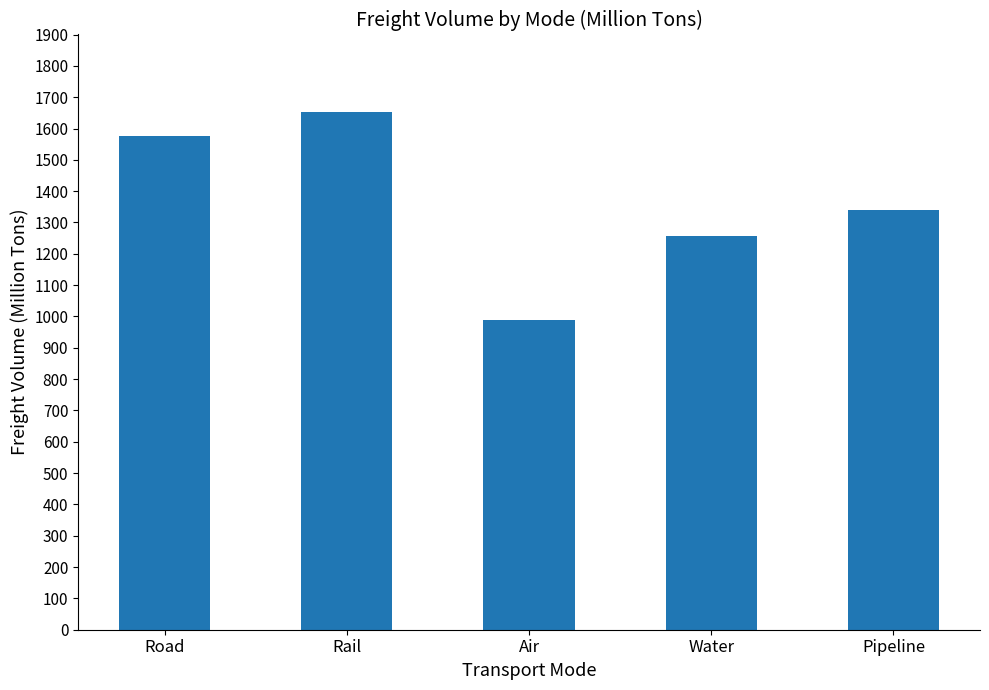

What is the ratio of the value at Road to the value at Rail?

1.0